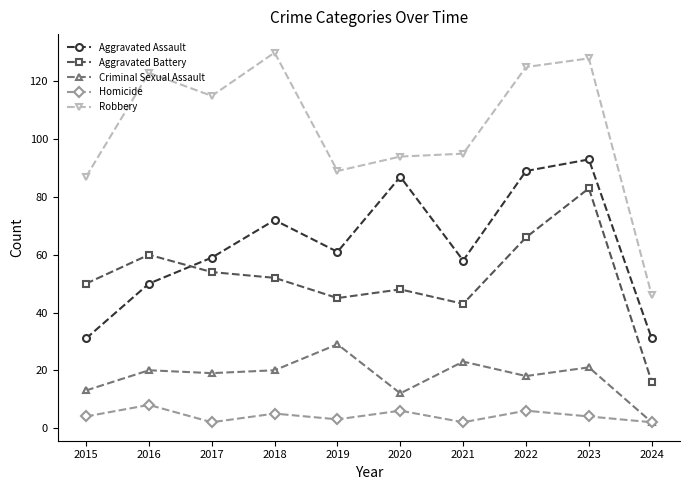

Reading left to right, extract all data points from this chart.

Aggravated Assault: 31	50	59	72	61	87	58	89	93	31
Aggravated Battery: 50	60	54	52	45	48	43	66	83	16
Criminal Sexual Assault: 13	20	19	20	29	12	23	18	21	2
Homicide: 4	8	2	5	3	6	2	6	4	2
Robbery: 87	123	115	130	89	94	95	125	128	46